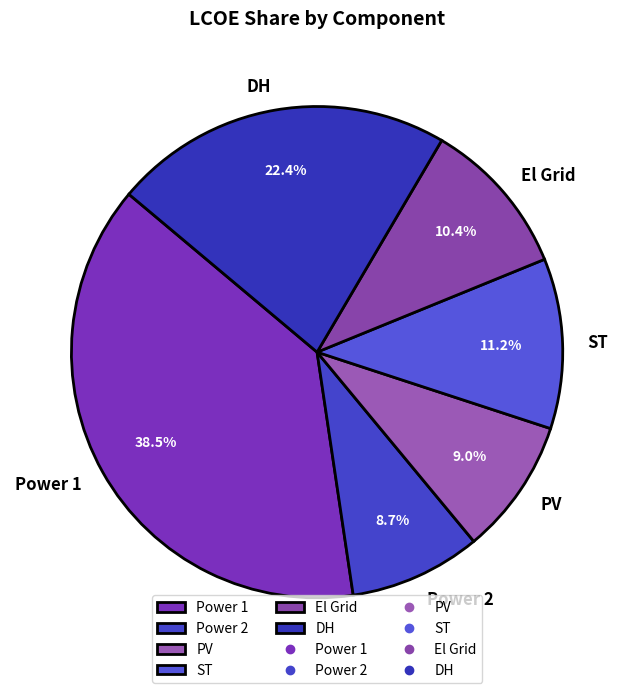

Is there any slice that represents more than half of the pie?

No